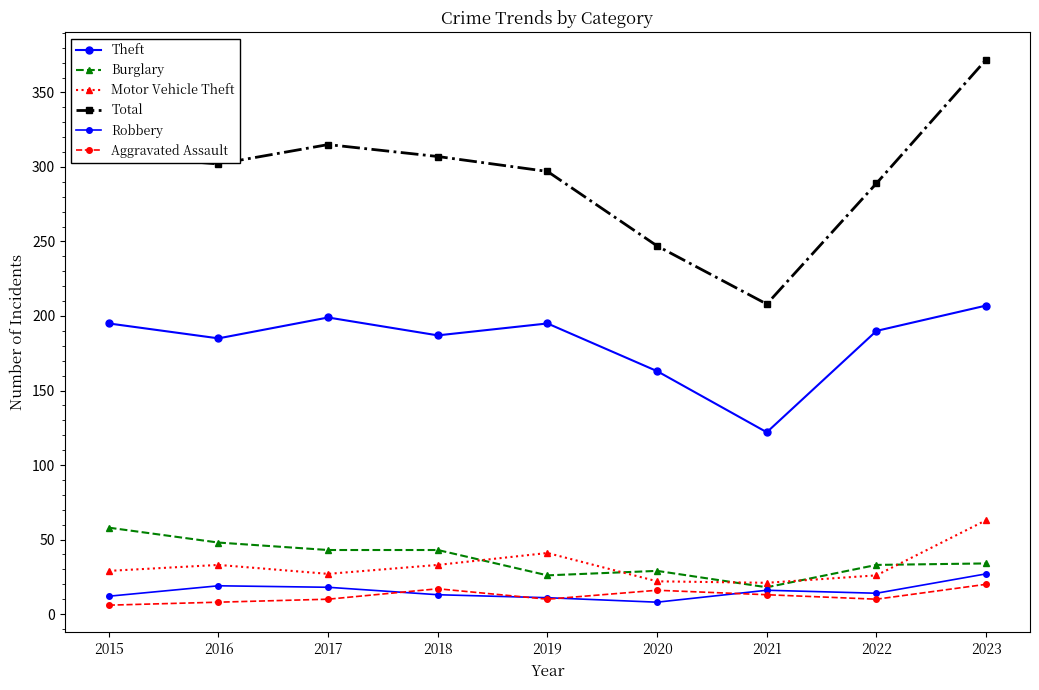

How many lines are shown in the chart?

6